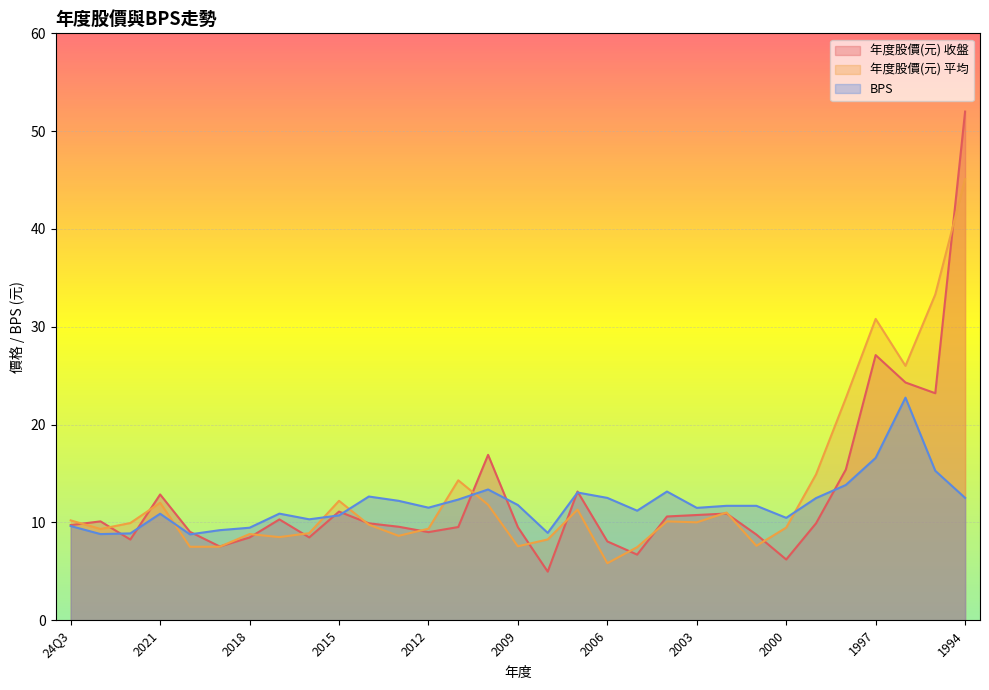

What is the difference between the 年度股價(元) 收盤 values at 2016 and 2022?

0.2